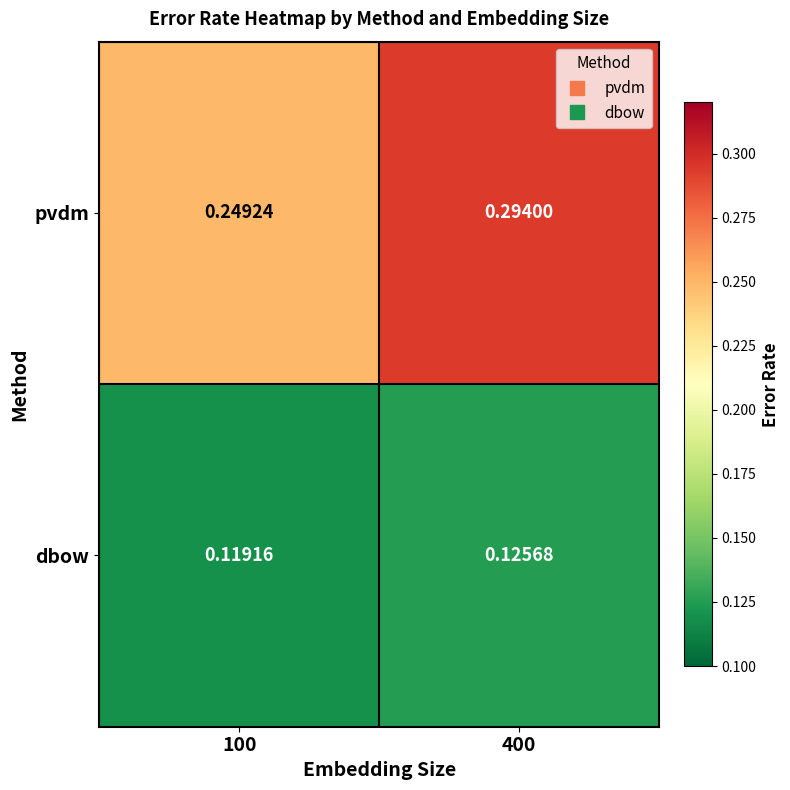

Which label corresponds to the smallest value in the chart?

100